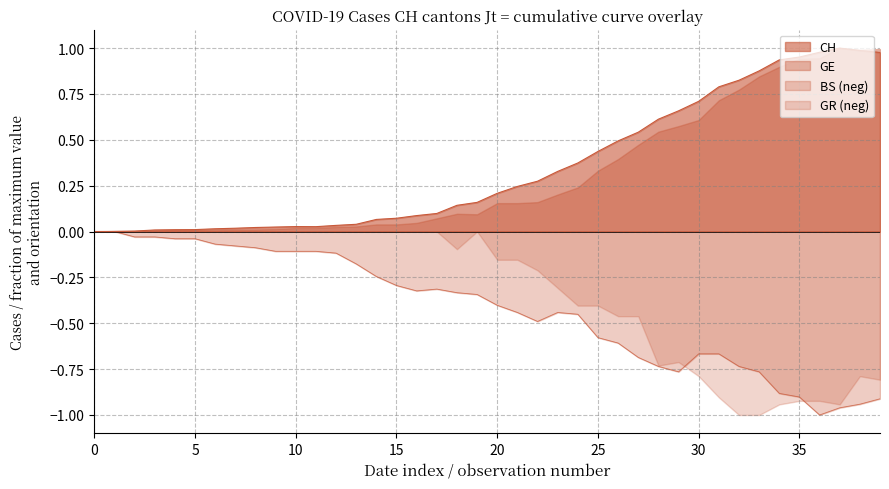

The value of CH at 5 is 0.0. True or false?

True